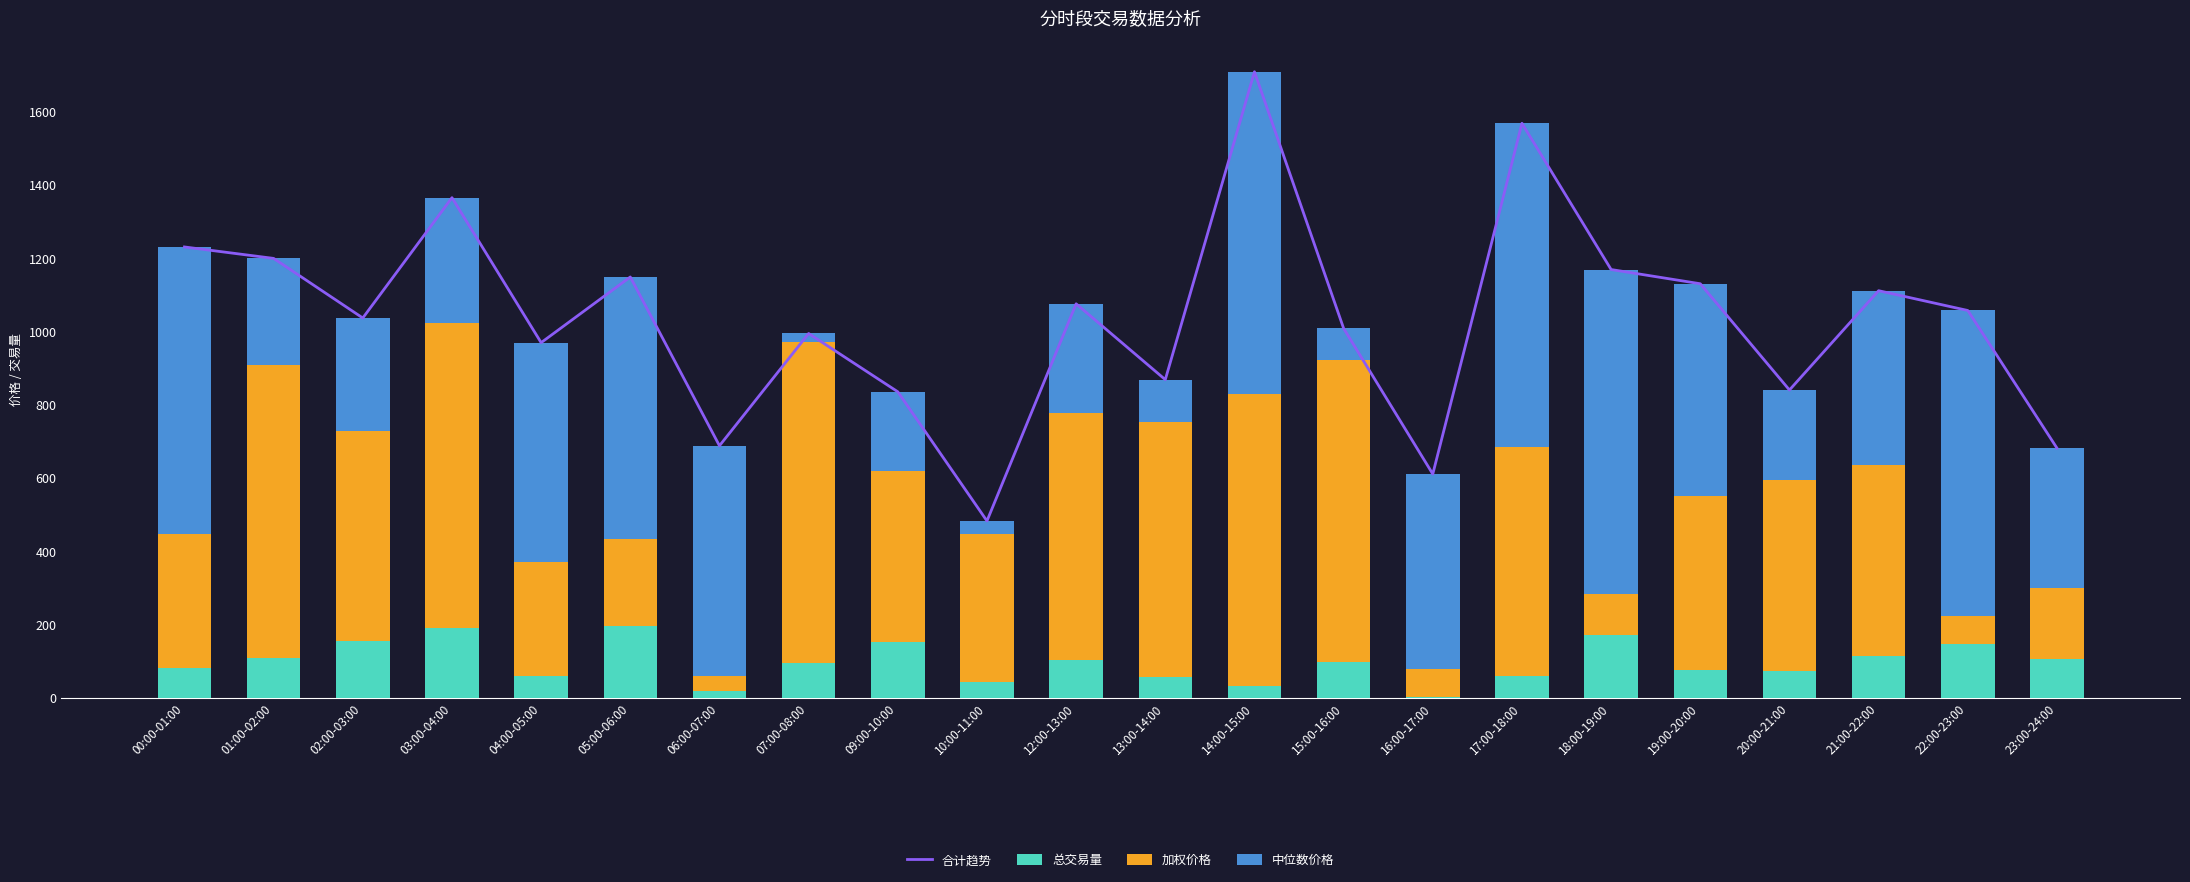

What is the difference between the maximum and minimum values in the 加权价格 series?

837.6